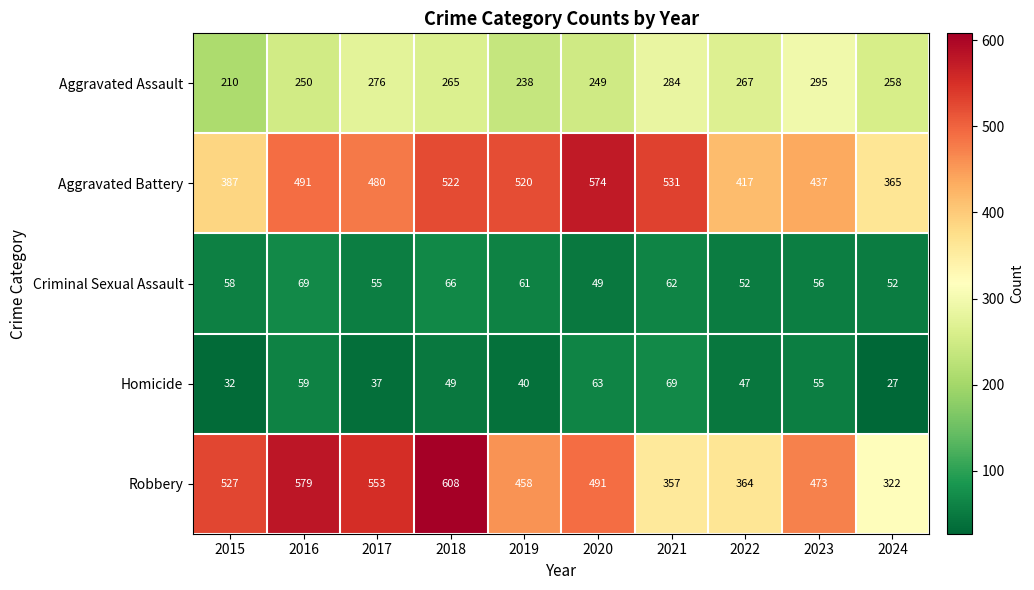

The value of Aggravated Battery at 2022 is 742. True or false?

False